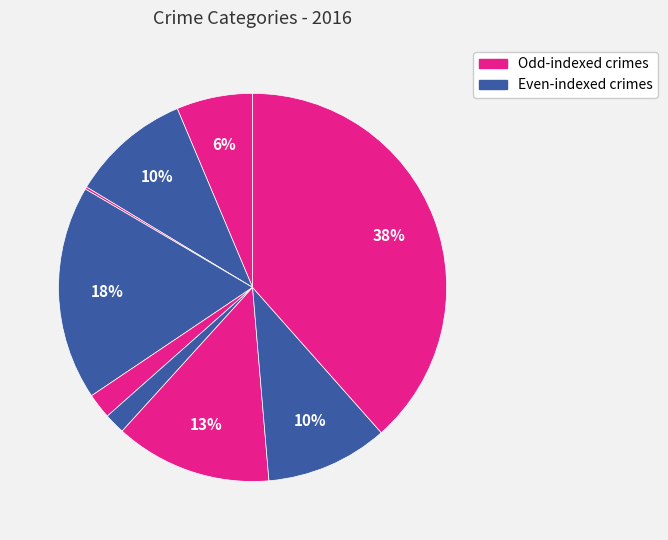

To the nearest percent, what is the average slice percentage?

11%